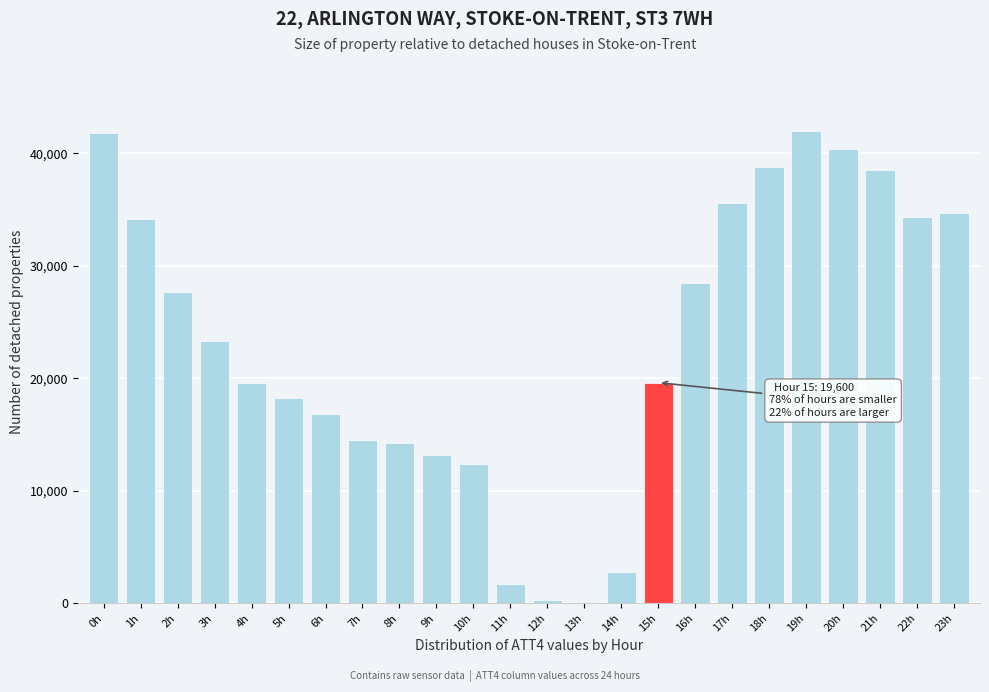

Is it true that the value at 9h is 9003?

False